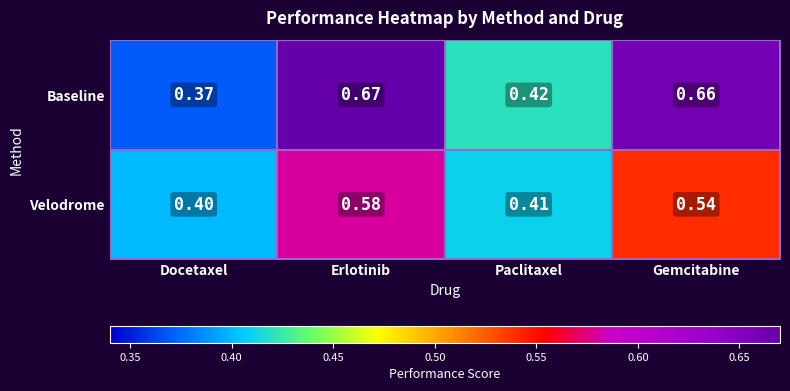

Where is Velodrome nearest to the value 0?

Docetaxel